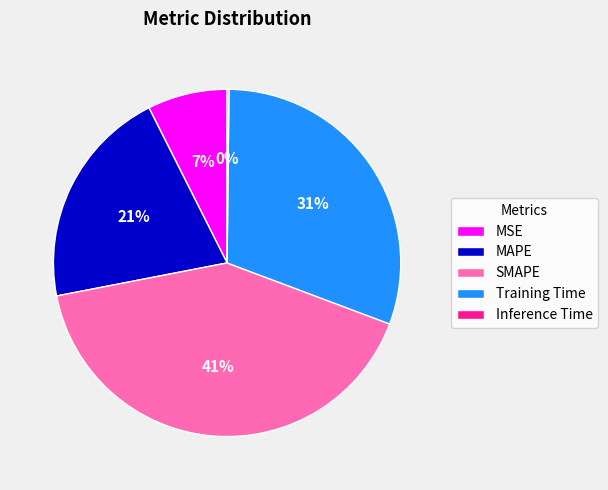

What is the largest slice in the pie chart?

SMAPE